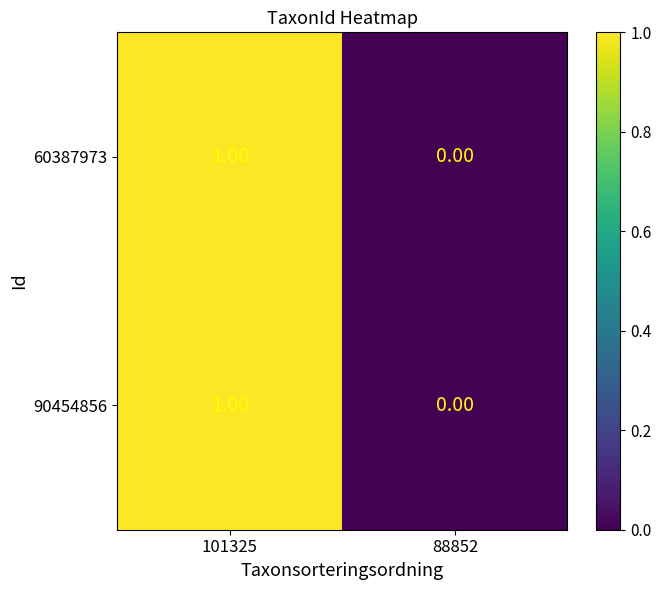

Rank the categories by 90454856 value from lowest to highest.

88852, 101325